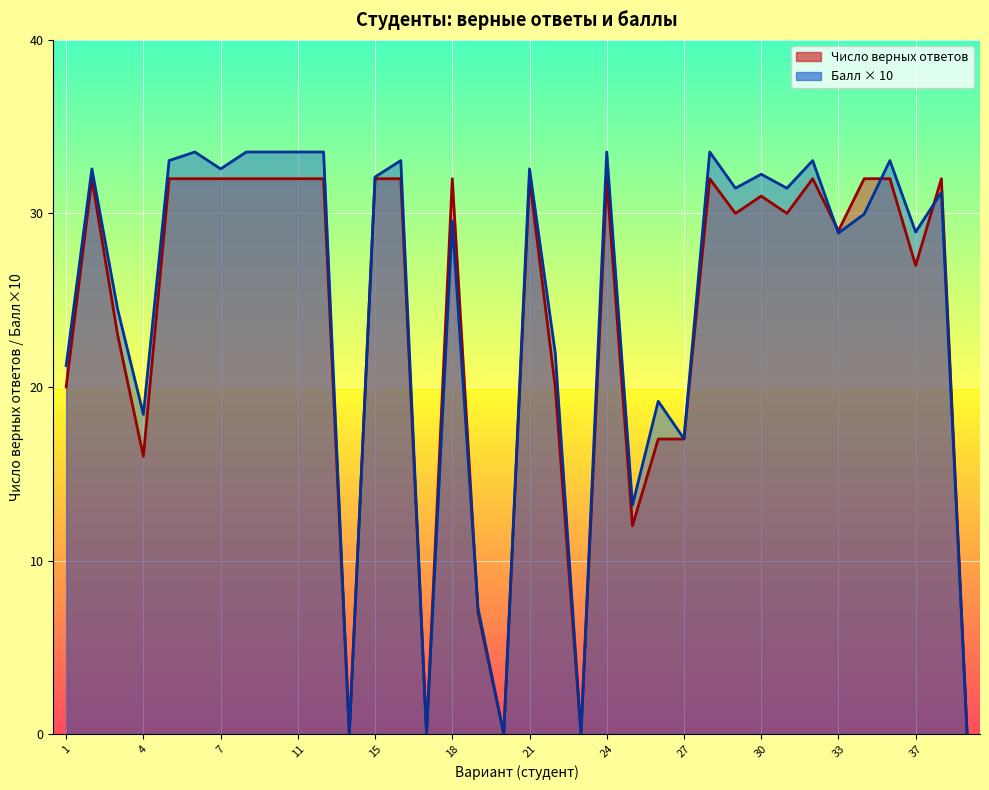

At which category does Балл reach its first local peak?

2